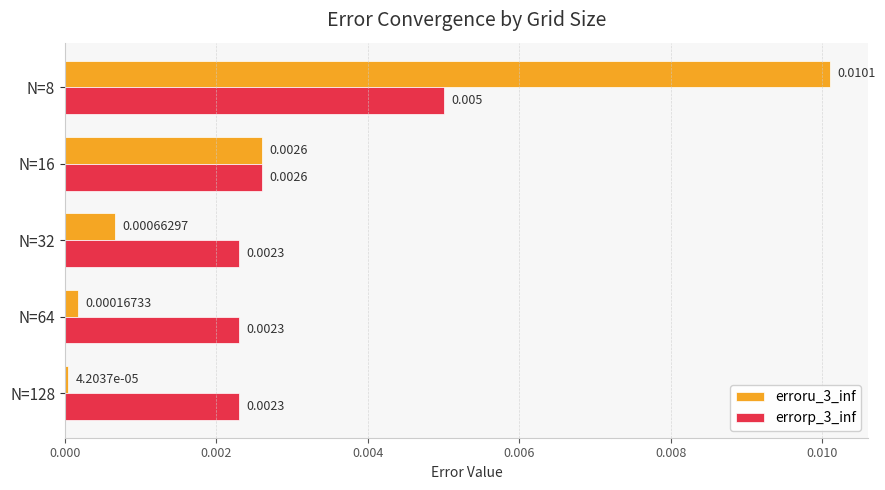

Is the value of erroru_3_inf at N=64 greater than the value of errorp_3_inf at N=16?

No